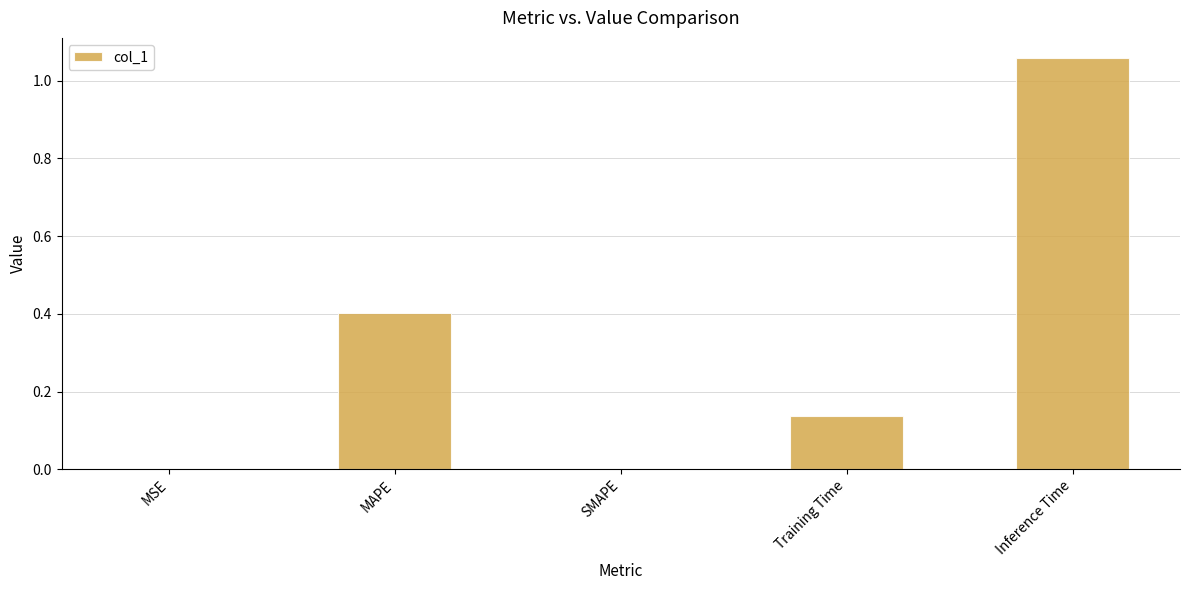

The value at Inference Time is 0.3. True or false?

False